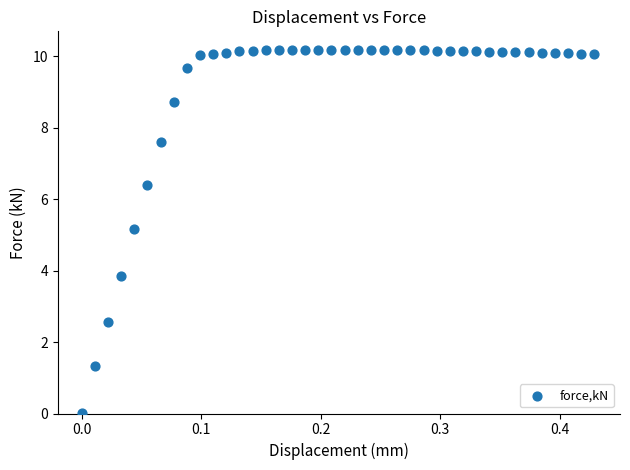

What Y value in the scatter plot is closest to 5?

5.2